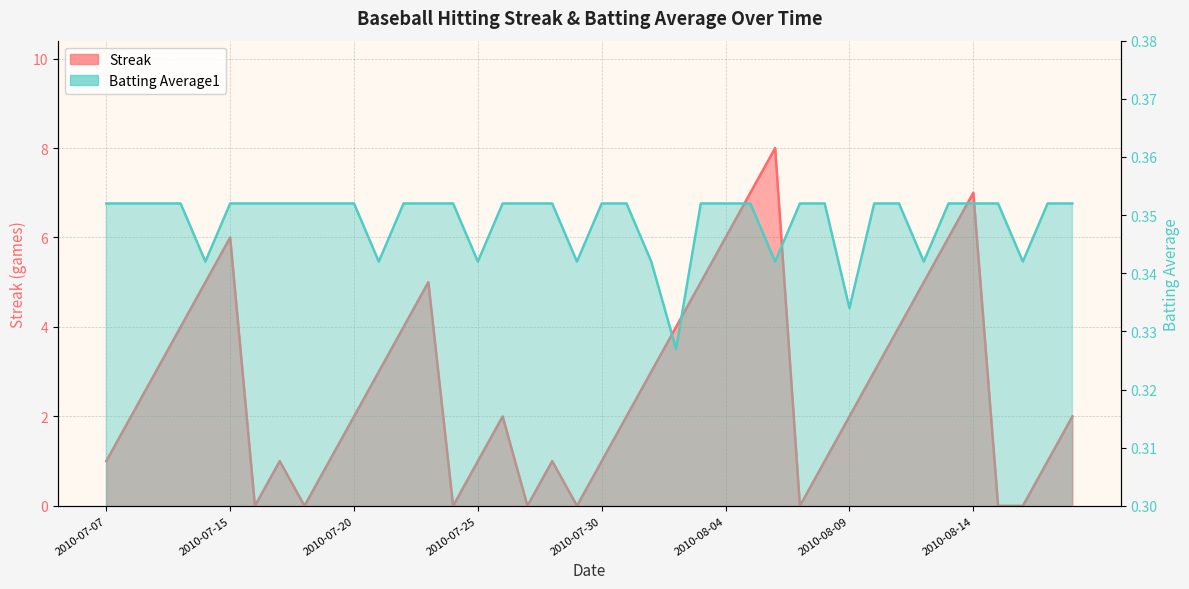

Count the number of data series in this chart.

2